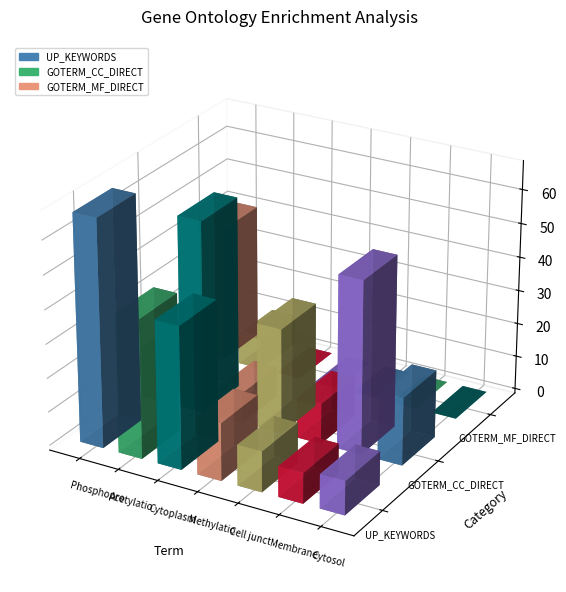

What is the maximum value shown in the chart?

67